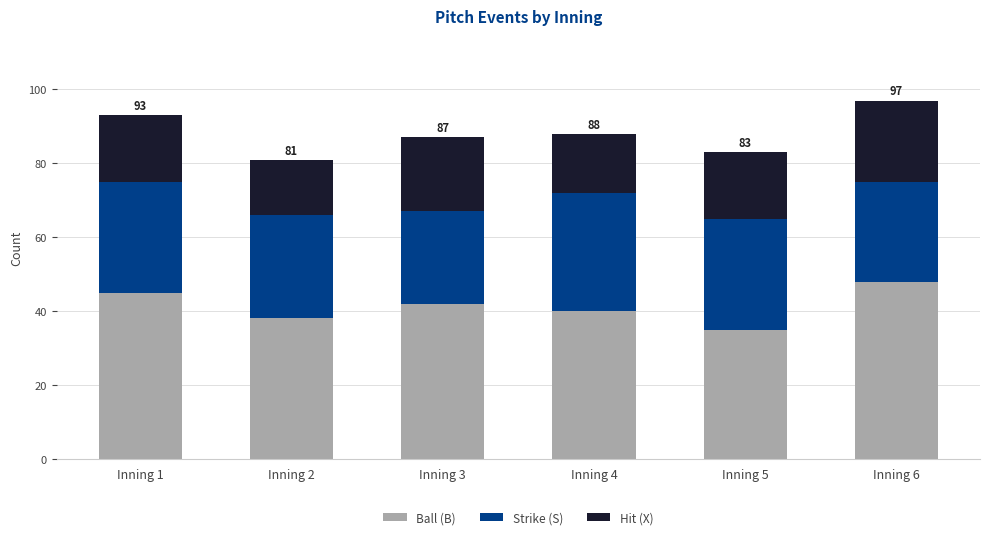

The value of Ball (B) at Inning 3 is 73. True or false?

False